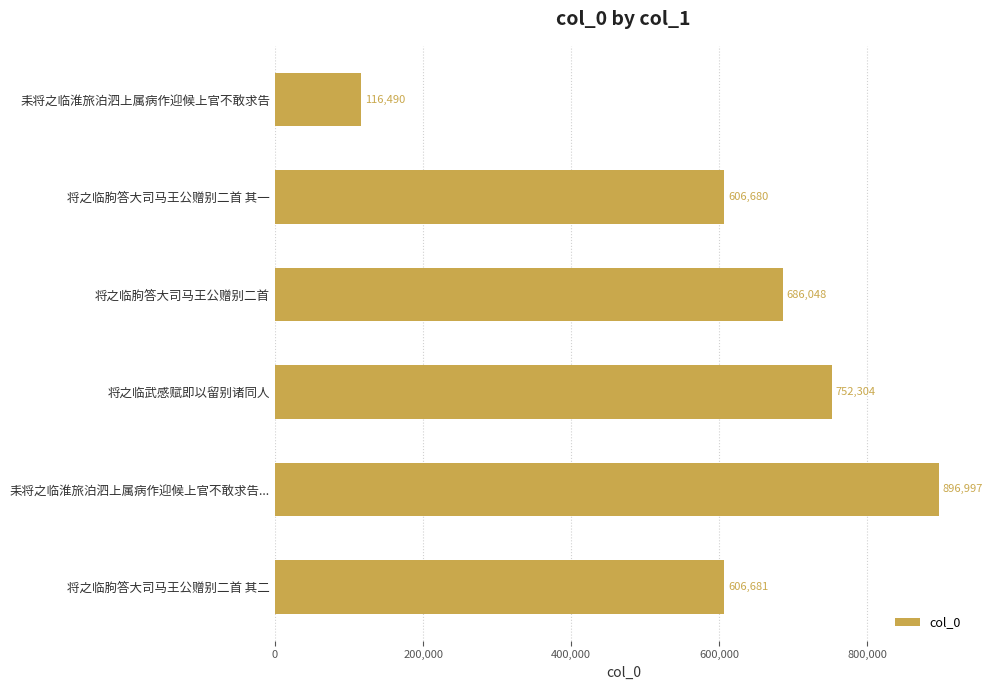

Reading top to bottom, extract all data points from this chart.

耒将之临淮旅泊泗上属病作迎候上官不敢求告=116490	将之临朐答大司马王公赠别二首 其一=606680	将之临朐答大司马王公赠别二首=686048	将之临武感赋即以留别诸同人=752304	耒将之临淮旅泊泗上属病作迎候上官不敢求告...=896997	将之临朐答大司马王公赠别二首 其二=606681